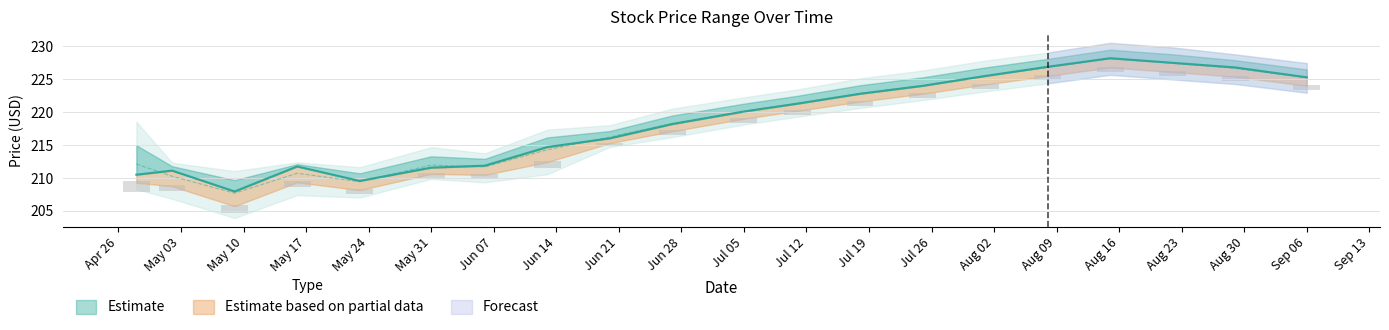

What is the sum of all High values?

4370.9